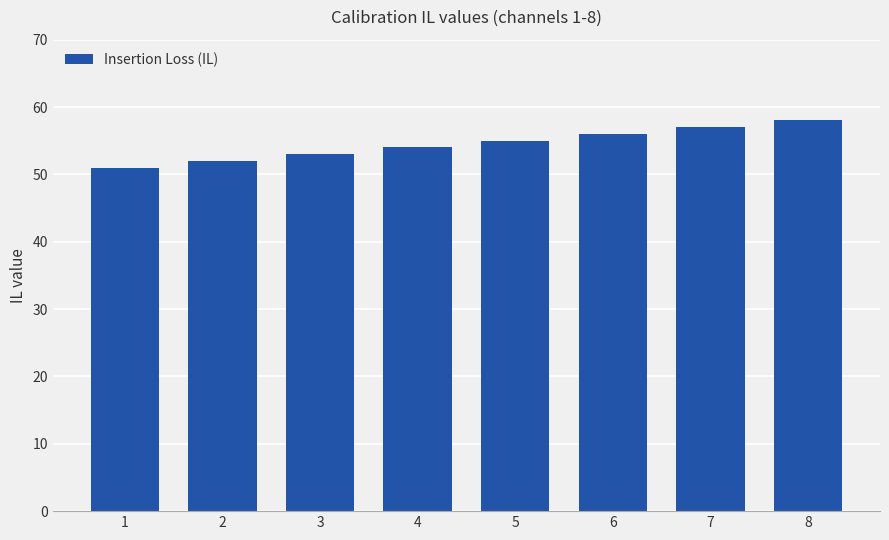

How many data points are less than 55?

4